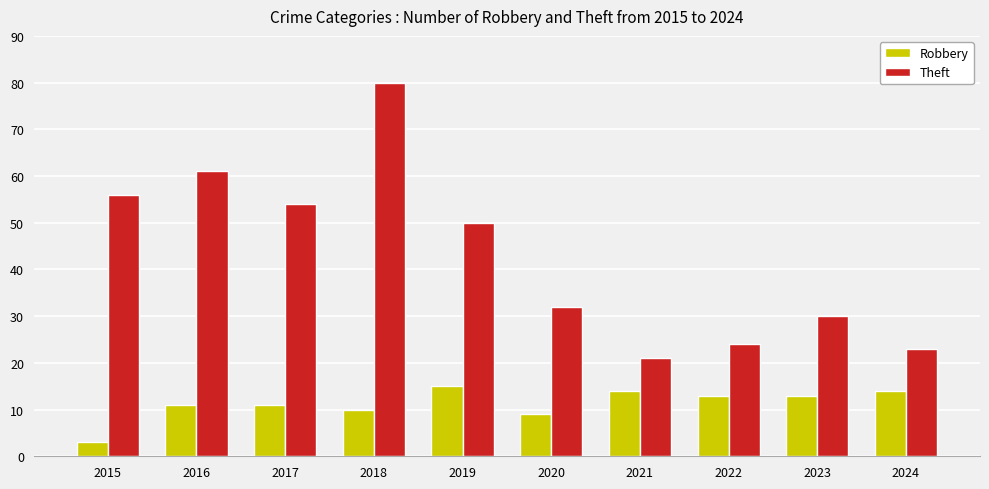

How many bars are there in each group?

2